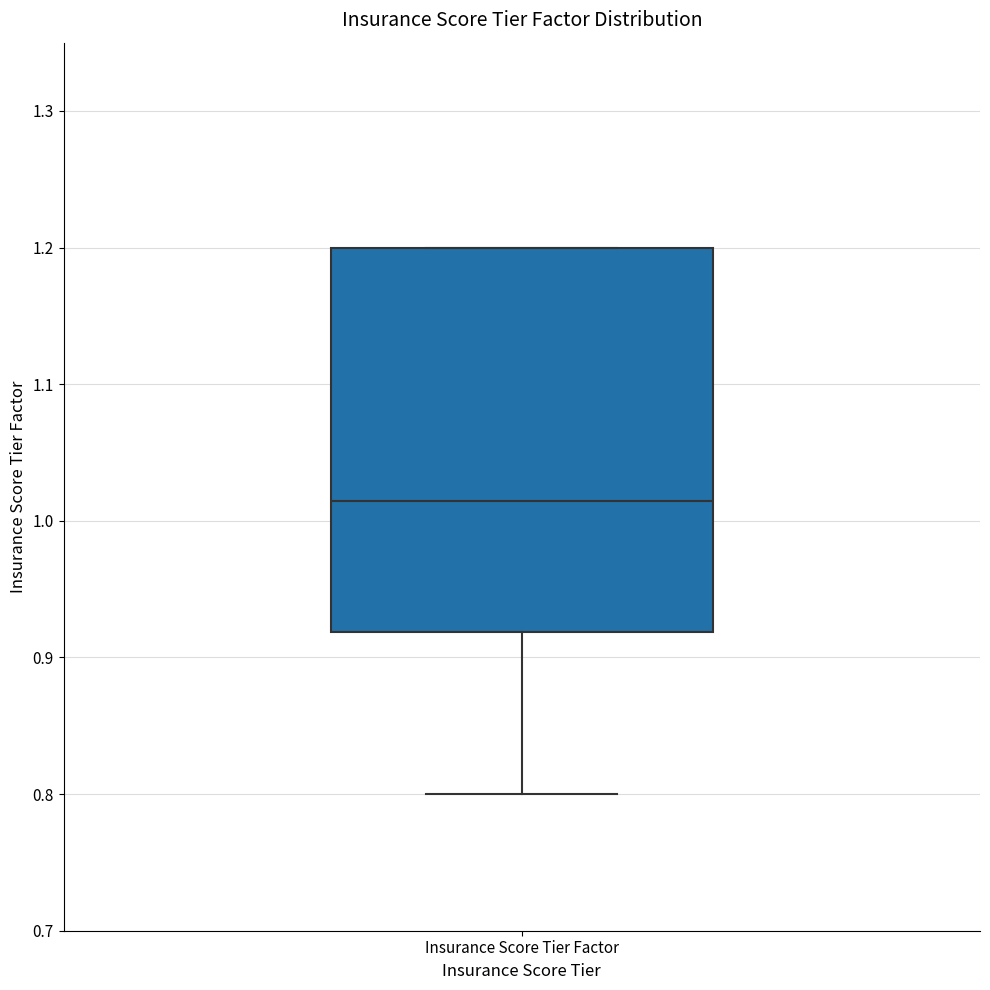

Transcribe this box plot: give where the median line is, the range the box spans, and where the two whiskers end, as read against the y-axis. The values are not printed on the chart, so give them approximately, as read against the axis.

median 1.01, box 0.92 to 1.20, whiskers 0.80 to 1.20